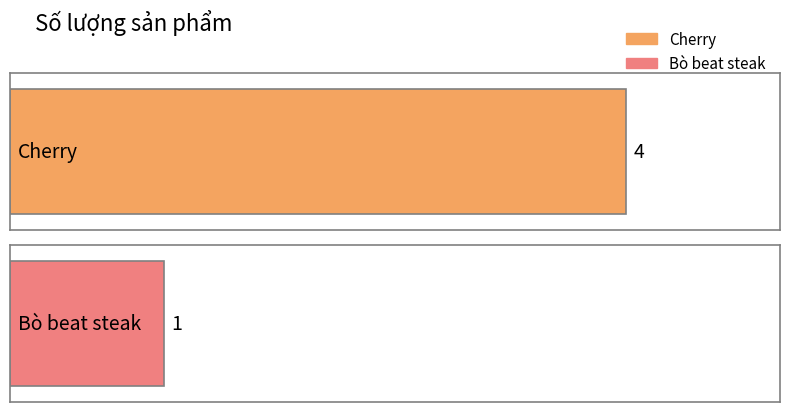

Reading right to left, extract all data points from this chart.

Bò beat steak=1	Cherry=4